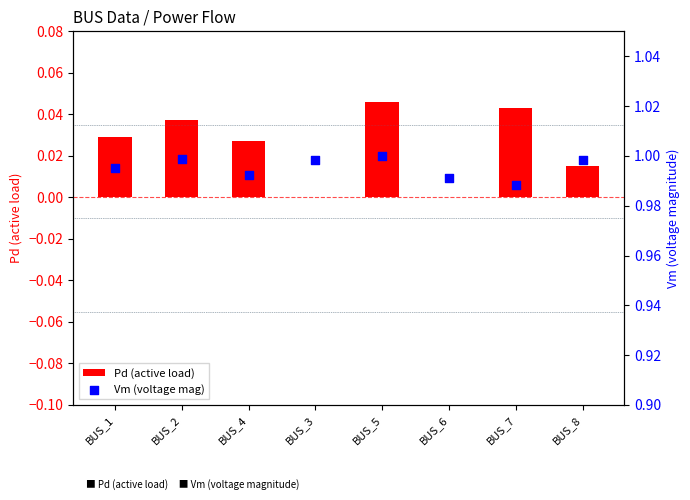

What are all the series names shown in the legend?

Pd (active load), Vm (voltage mag)